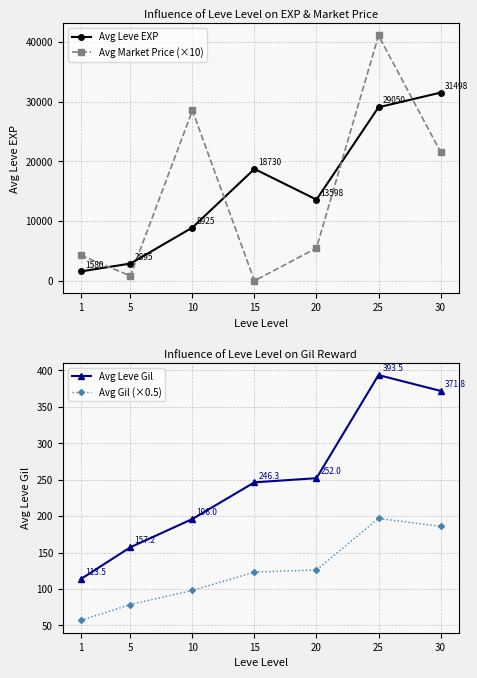

What is the average value of the Avg Market Price (×10) series?

14537